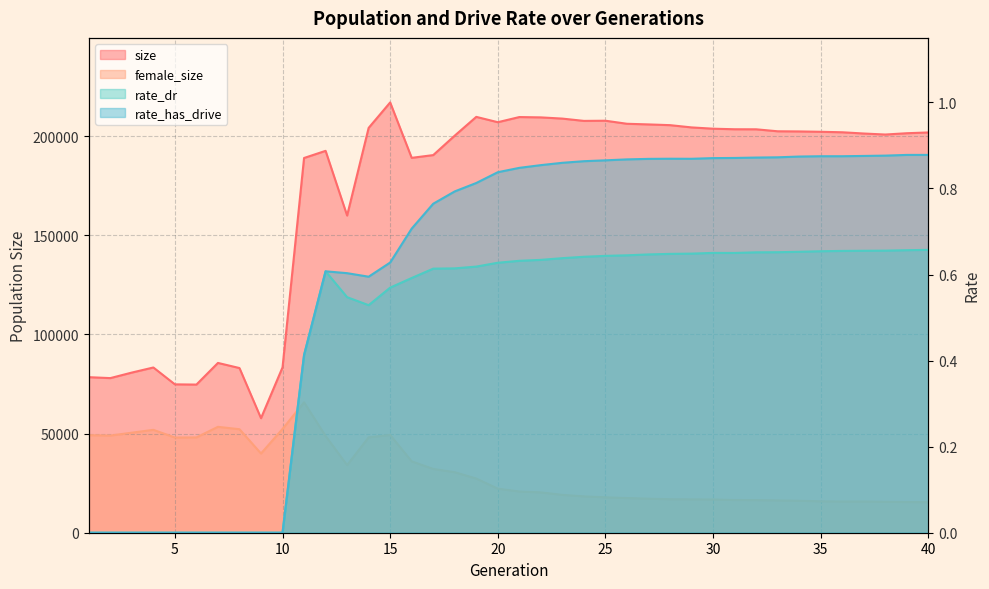

Is the value of rate_dr at 13 greater than the value of size at 13?

No